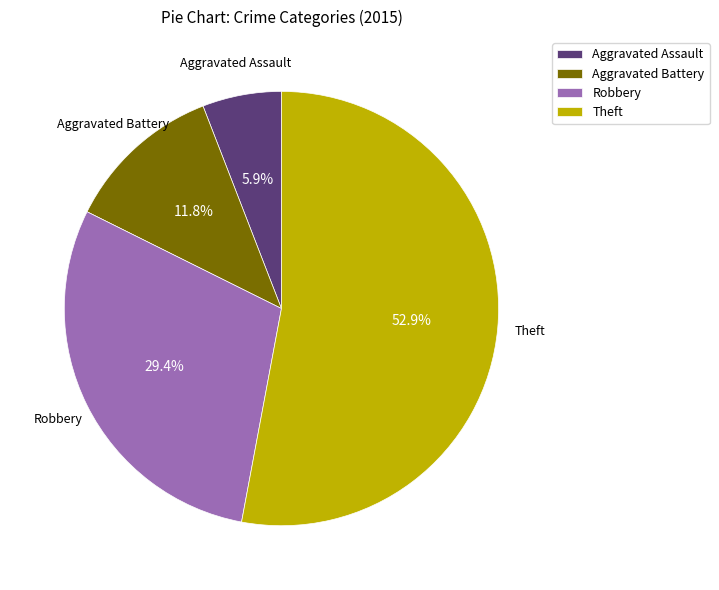

Is there any slice that represents more than half of the pie?

Yes